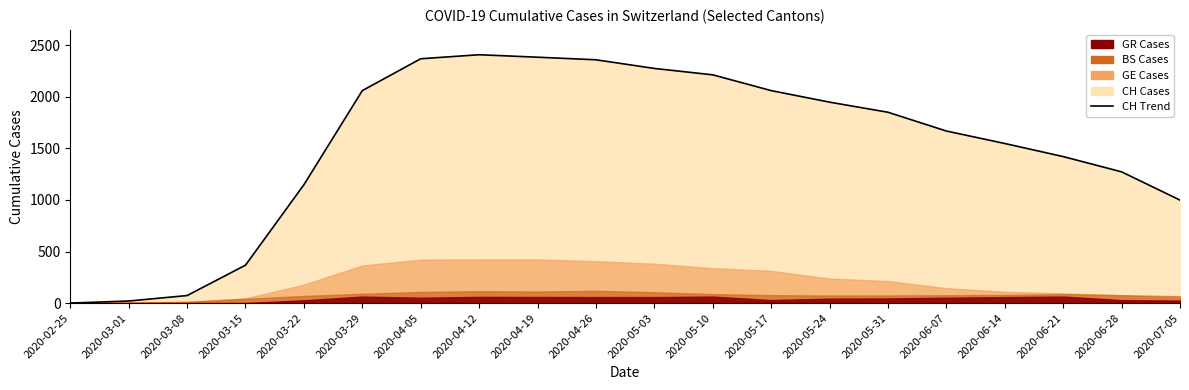

What is the difference between the values at 2020-03-22 and 2020-04-26?

1212